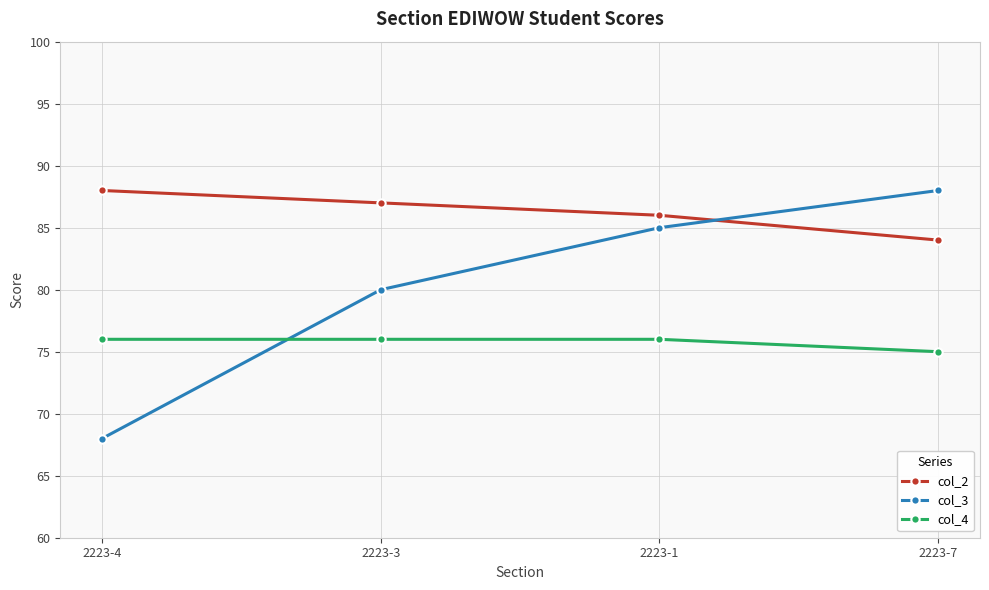

What is the difference between the highest and lowest values at 2223-7?

13